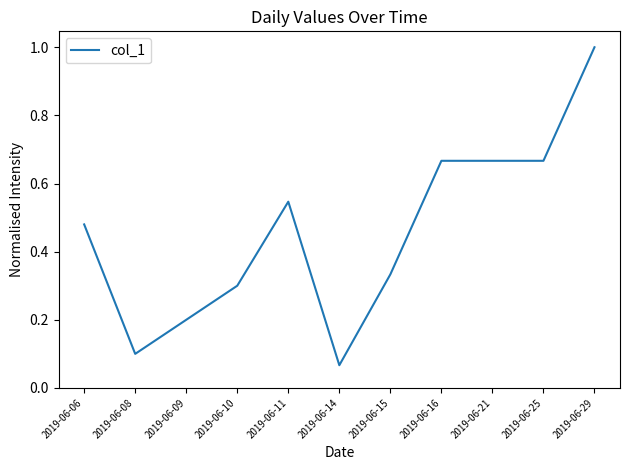

Is it true that the value at 2019-06-10 is 0.2?

False